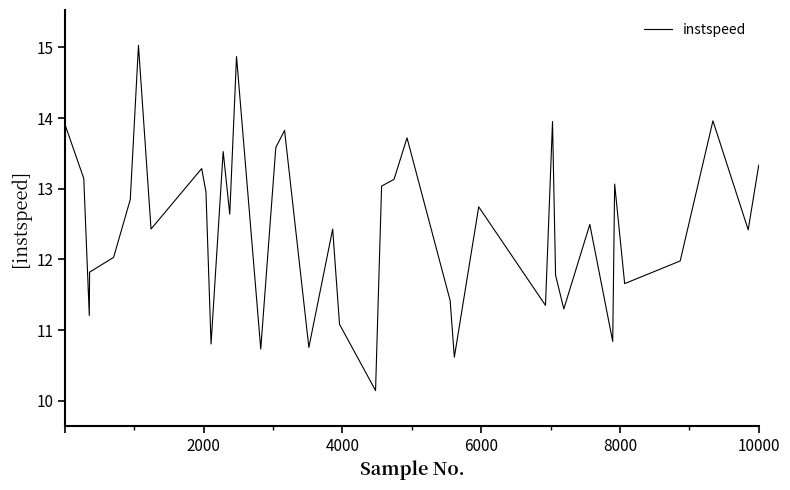

What is the minimum value shown in the chart?

10.1